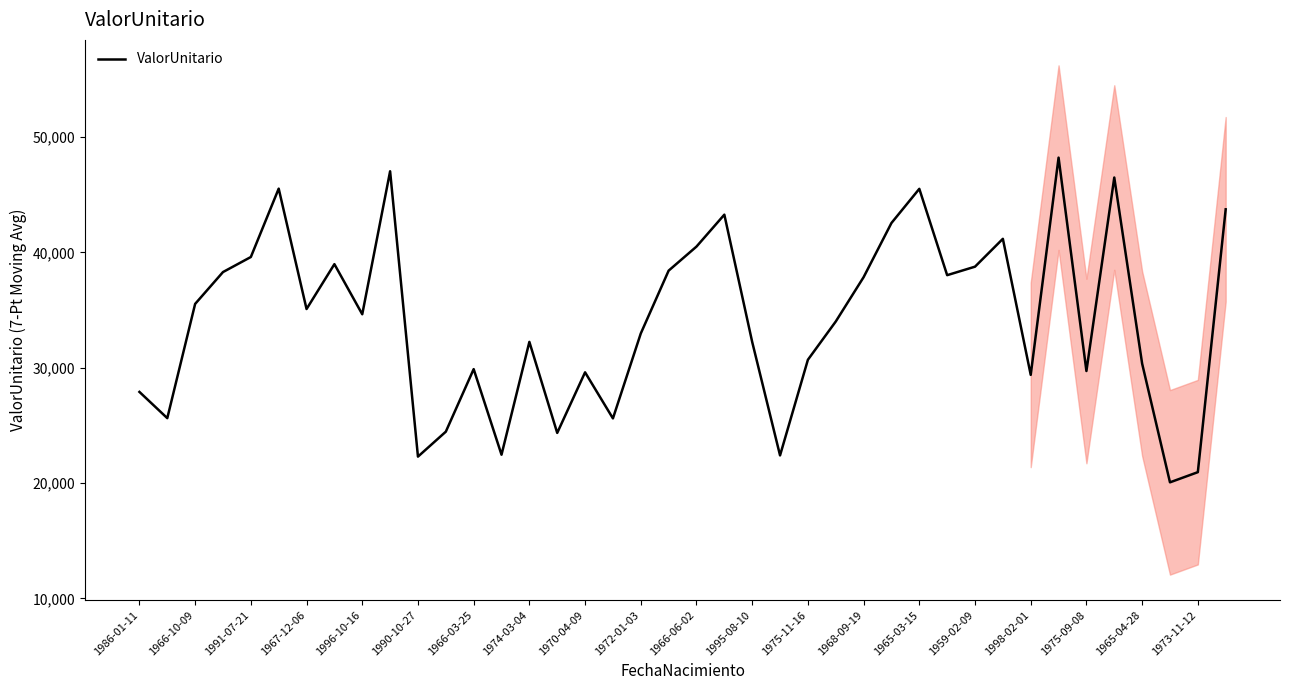

The value of ValorUnitario at 1965-04-28 is 30355.7. True or false?

True